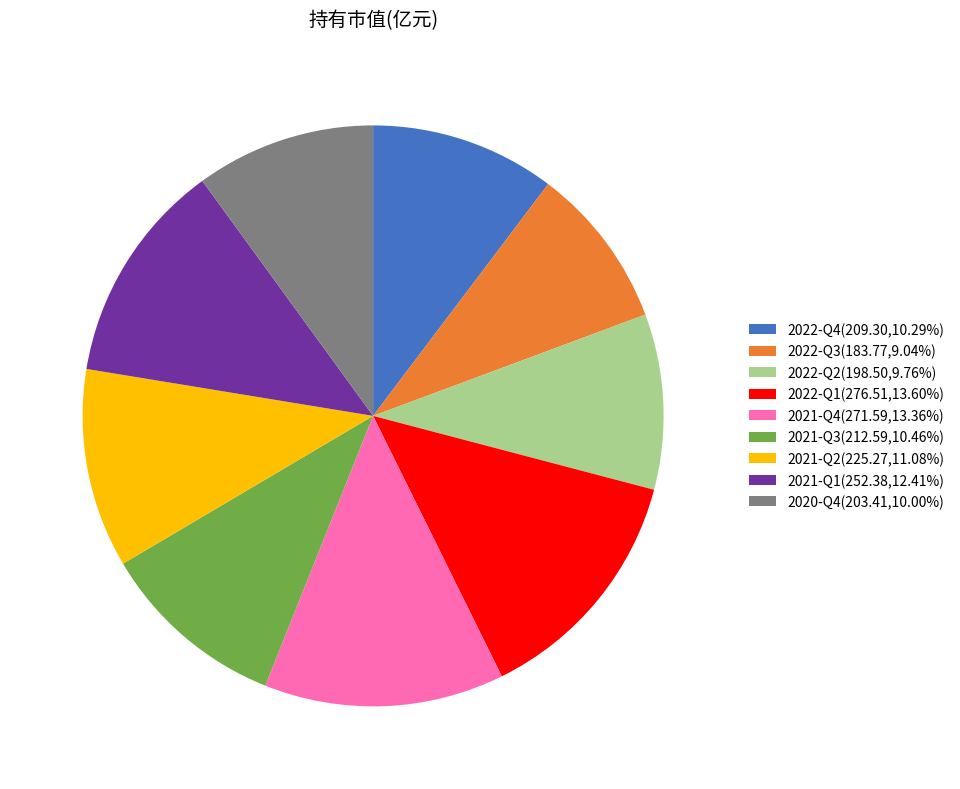

Do 2022-Q4(209.30,10.29%) and 2020-Q4(203.41,10.00%) together represent more than half of the pie?

No